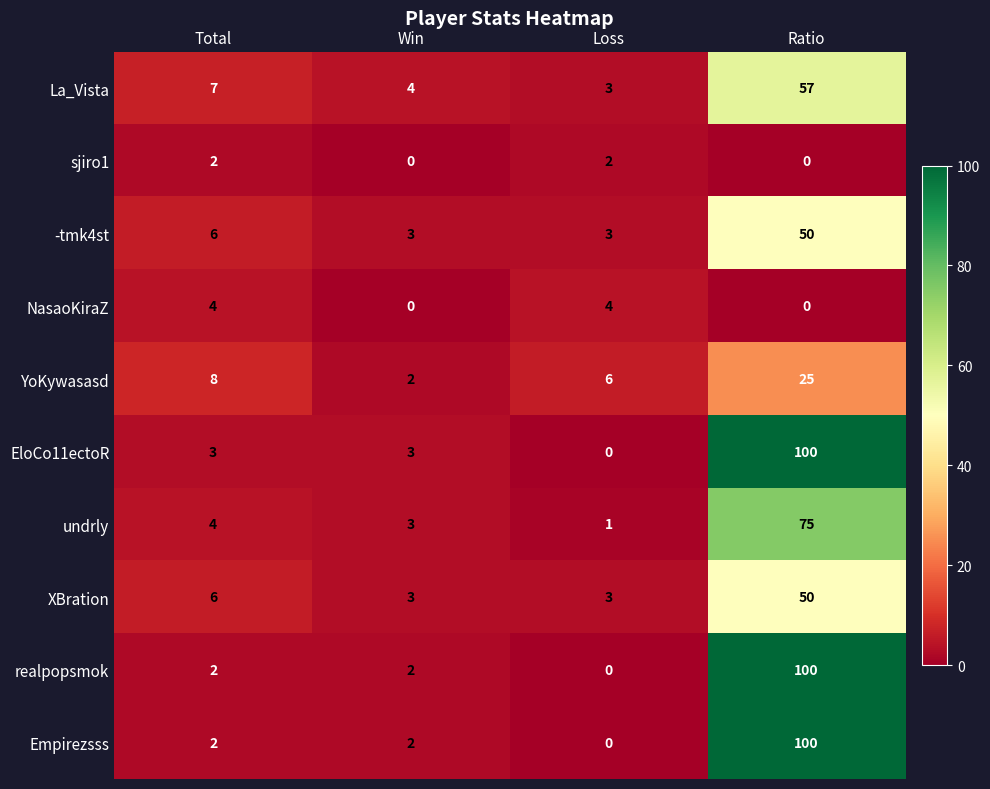

How many series are shown in this chart?

10